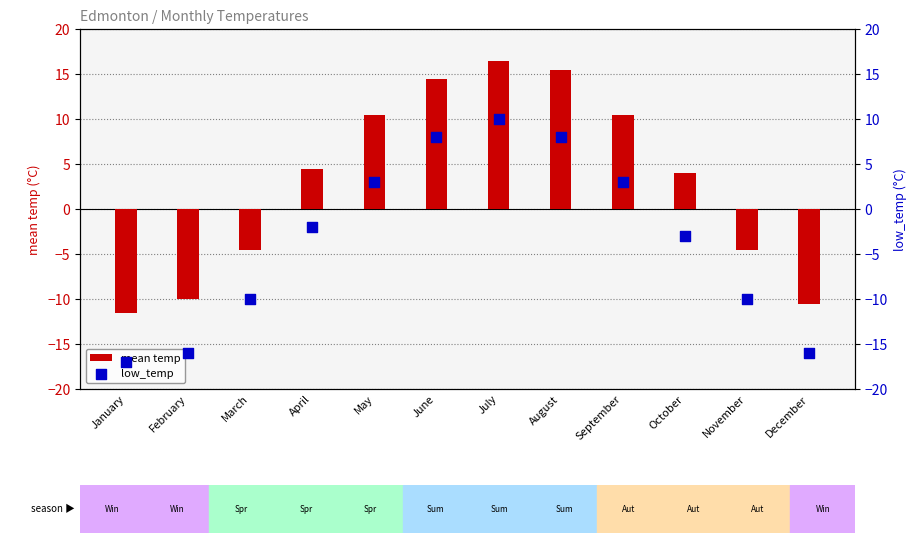

What is the total value across all series at April?

2.5